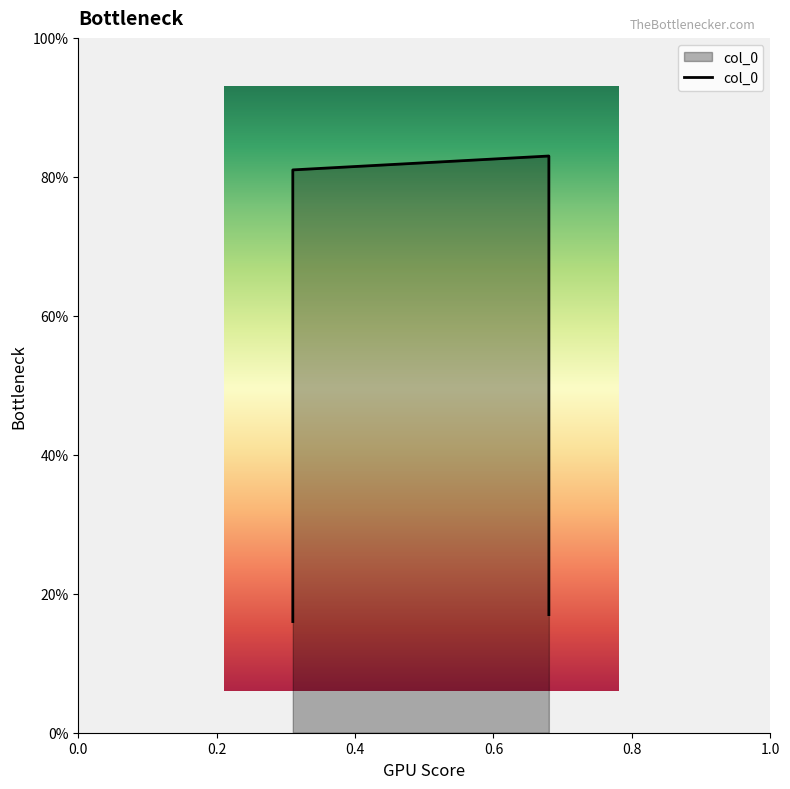

Rank the categories by value from lowest to highest.

0.31, 0.68, 0.31, 0.68